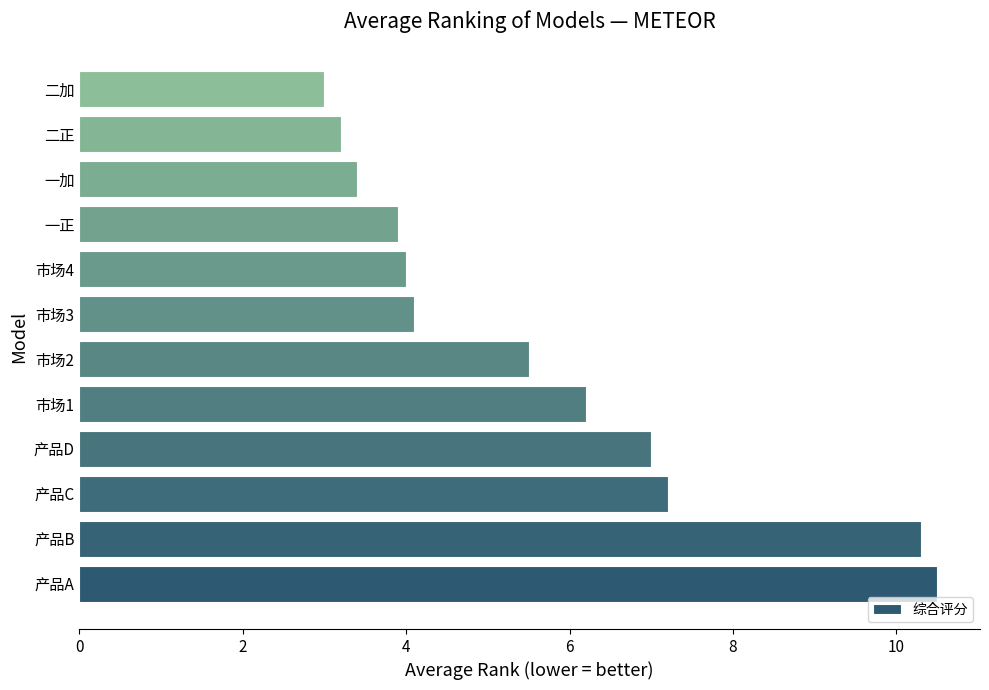

List the labels in order of value, smallest first.

二加, 二正, 一加, 一正, 市场4, 市场3, 市场2, 市场1, 产品D, 产品C, 产品B, 产品A